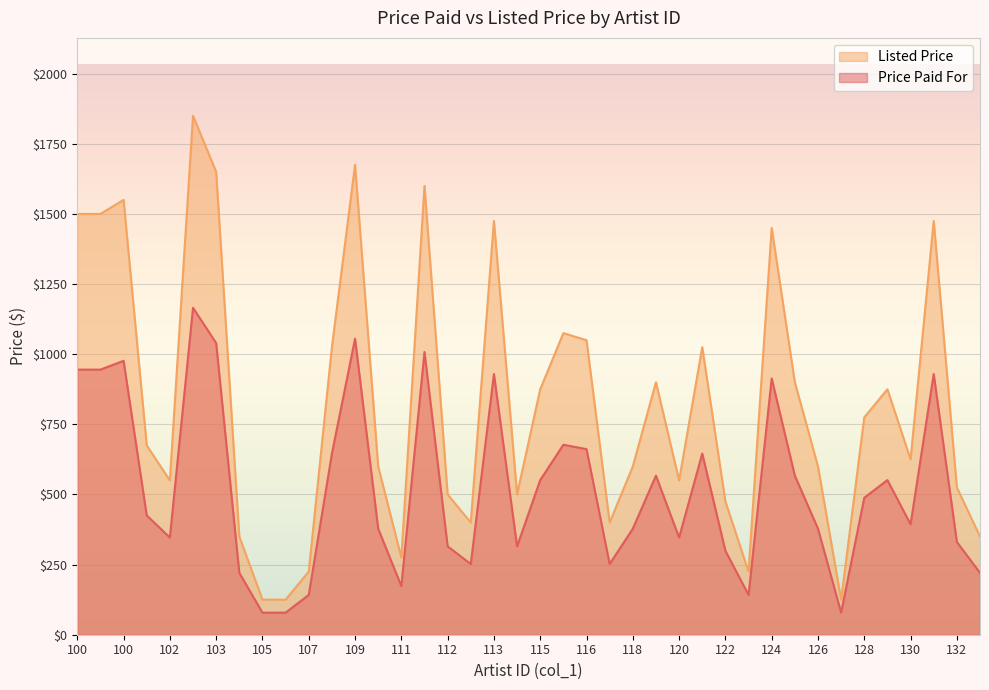

What is the spread (max minus min) of values at 126?

222.0